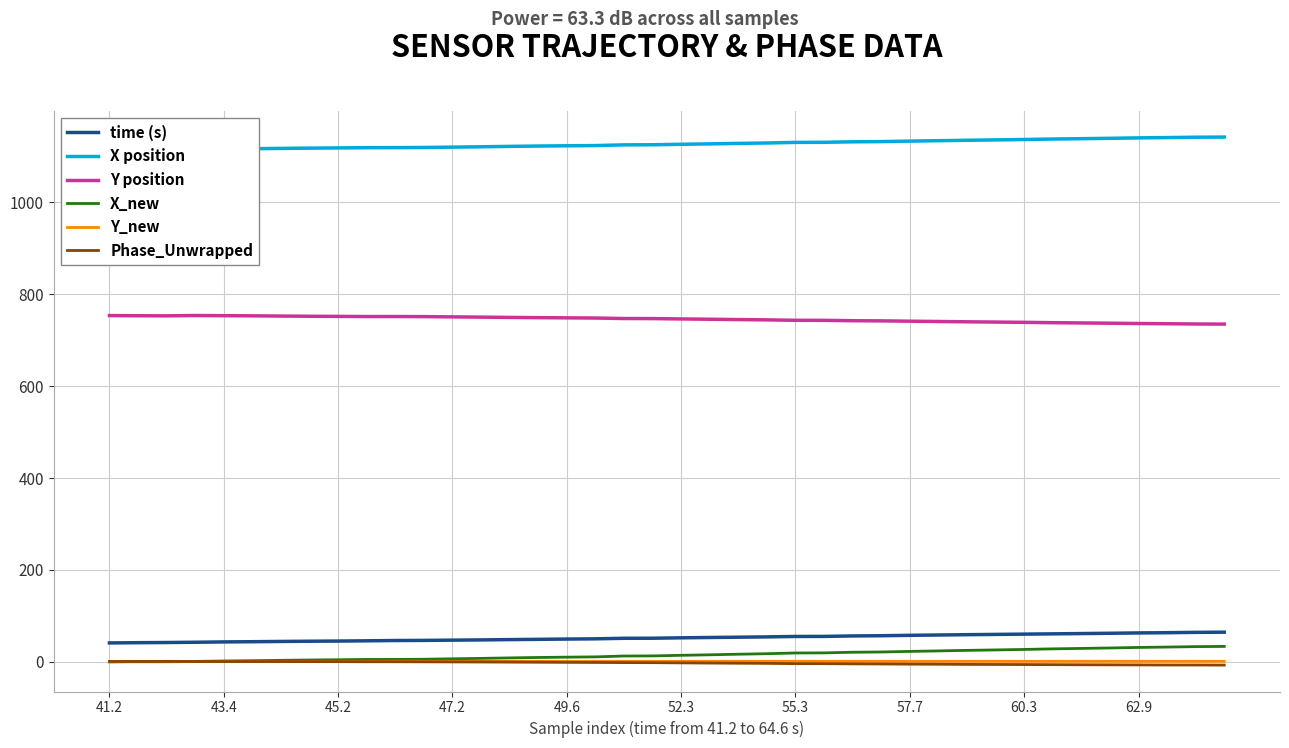

Which series has the largest total across all categories?

X position